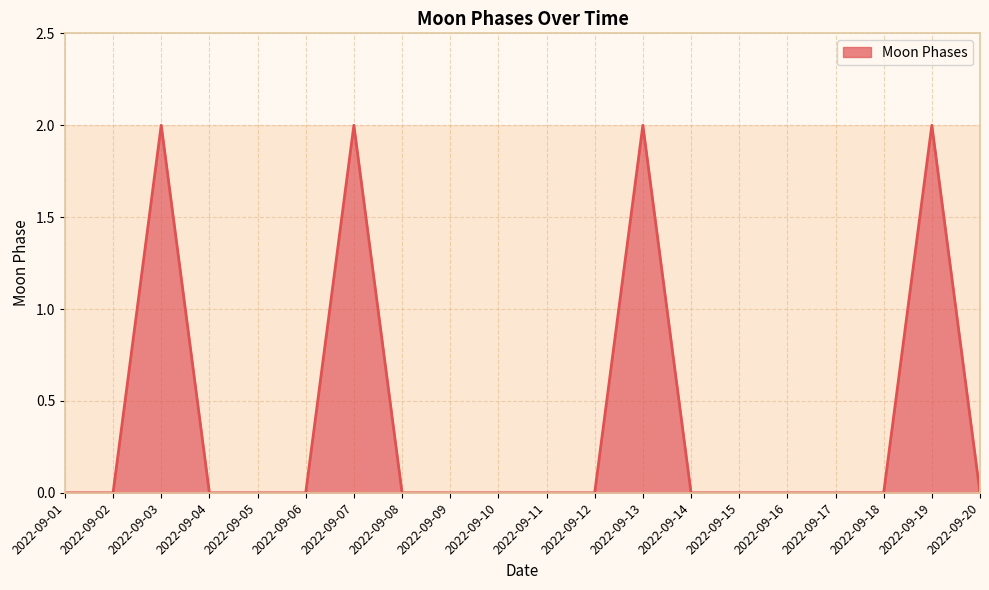

Does the chart display data point markers on the line(s)?

No